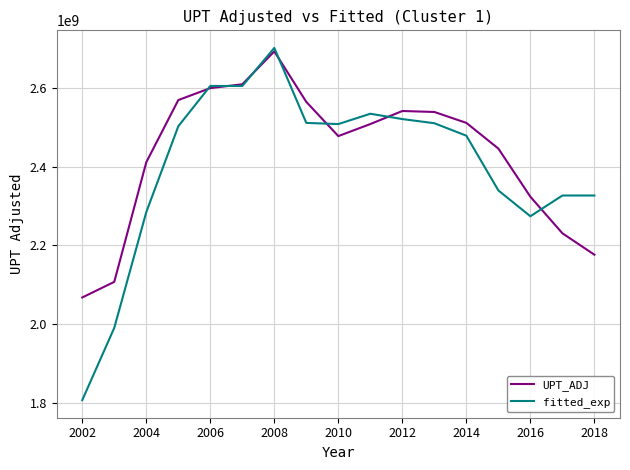

What is the greatest value displayed?

2701048004.4